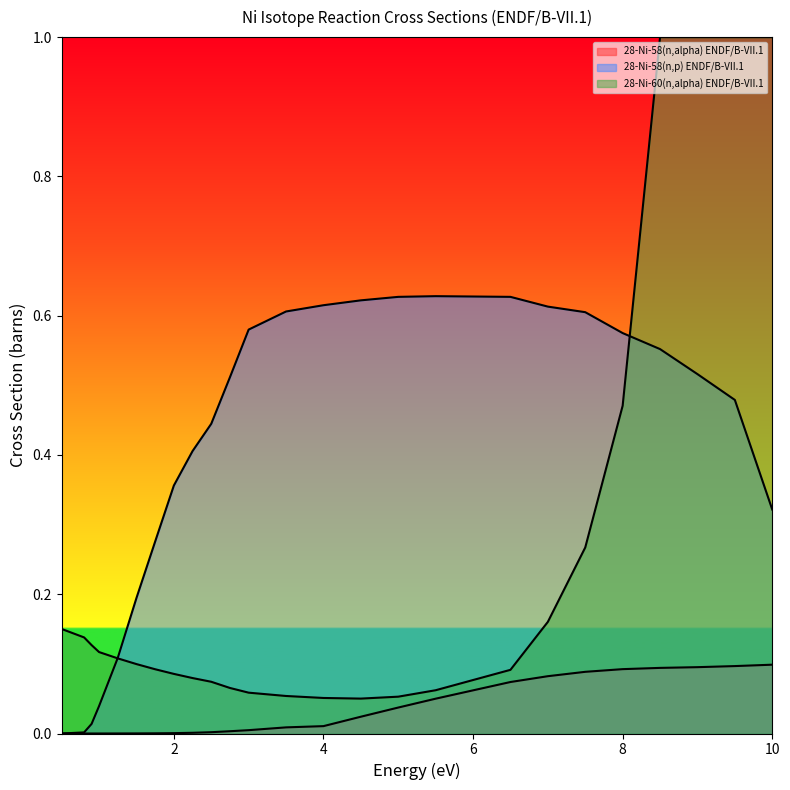

How many lines are shown in the chart?

3